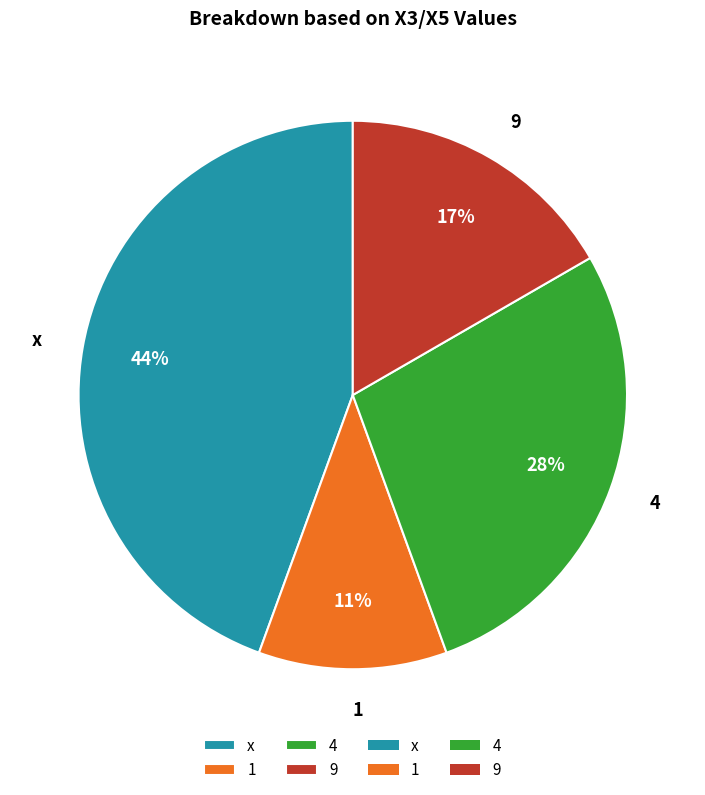

Is the sum of 9 and 1 greater than half?

No